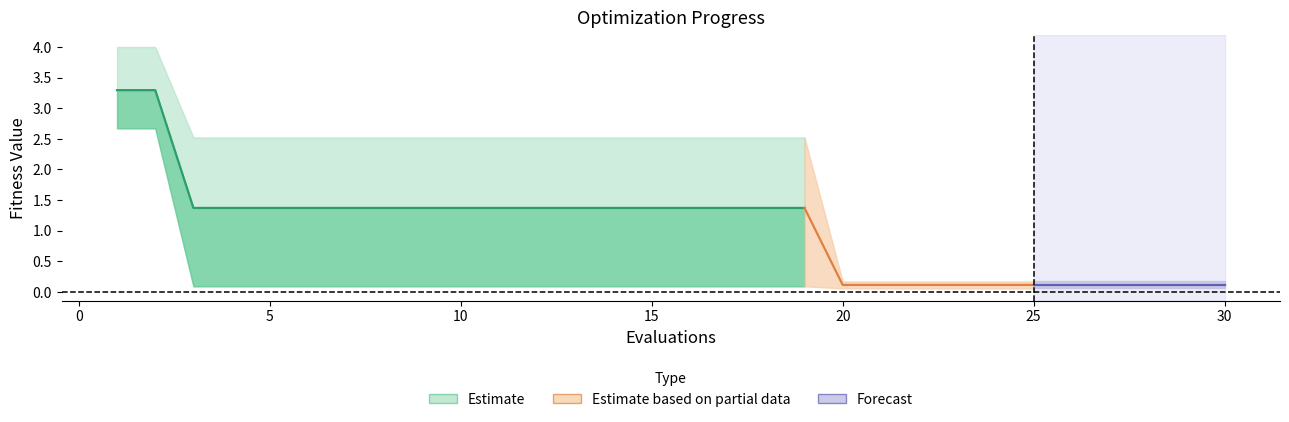

The worst series shows 2.5 at 15. True or false?

True